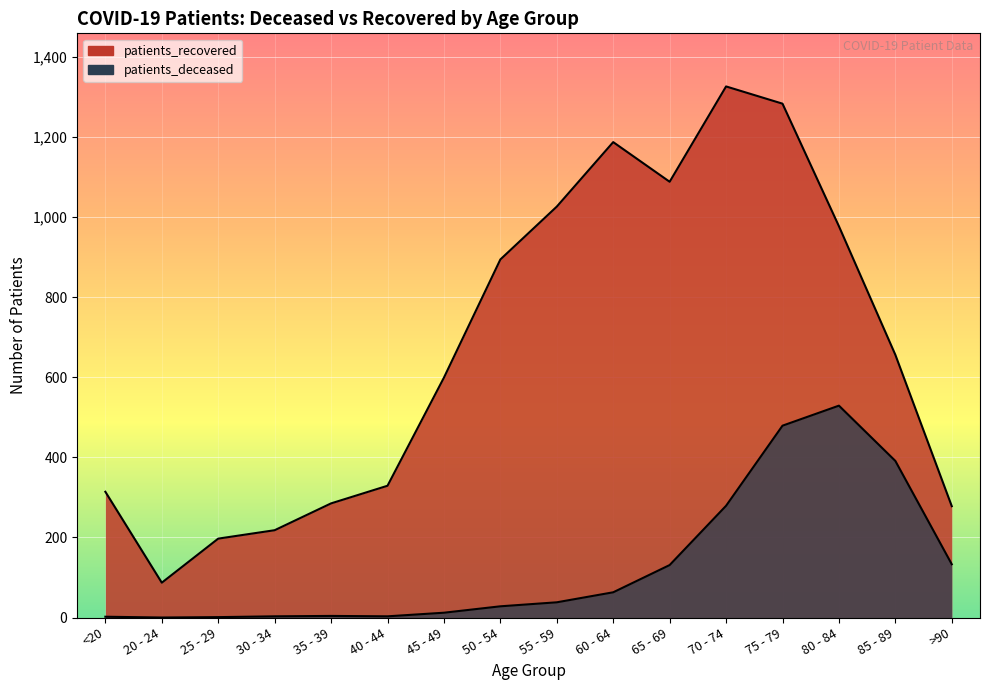

The value of patients_deceased at 35 - 39 is 2. True or false?

False